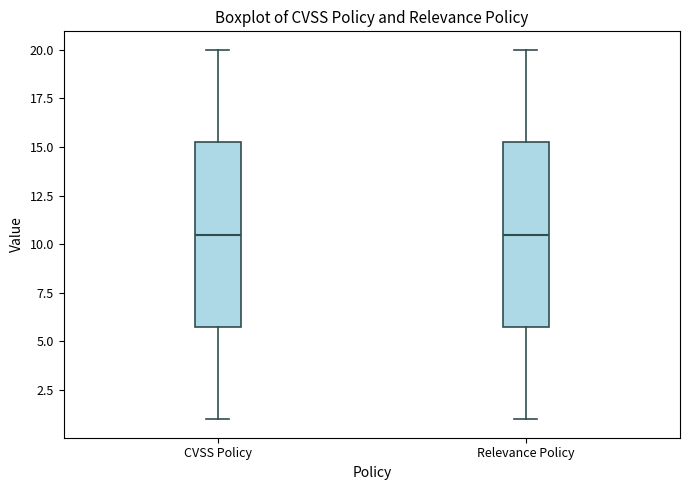

Where is the lower edge of the box for Relevance Policy on the y-axis? The values are not printed on the chart, so give them approximately, as read against the axis.

6.0